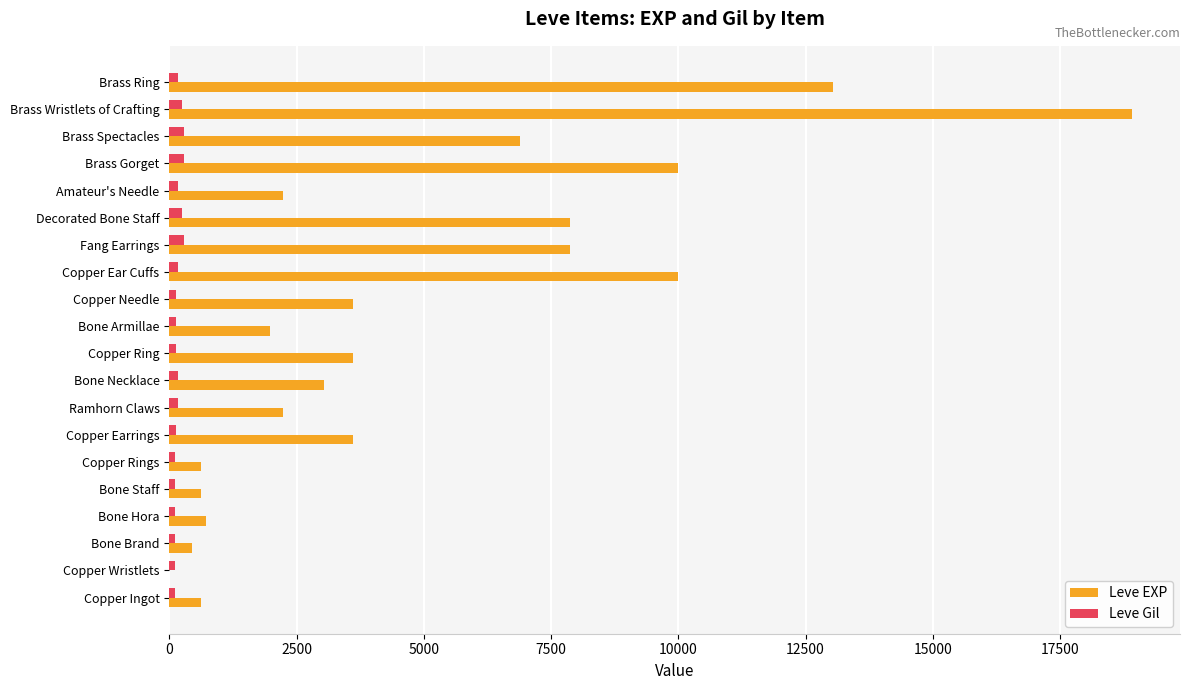

Which series has the largest total across all categories?

Leve EXP